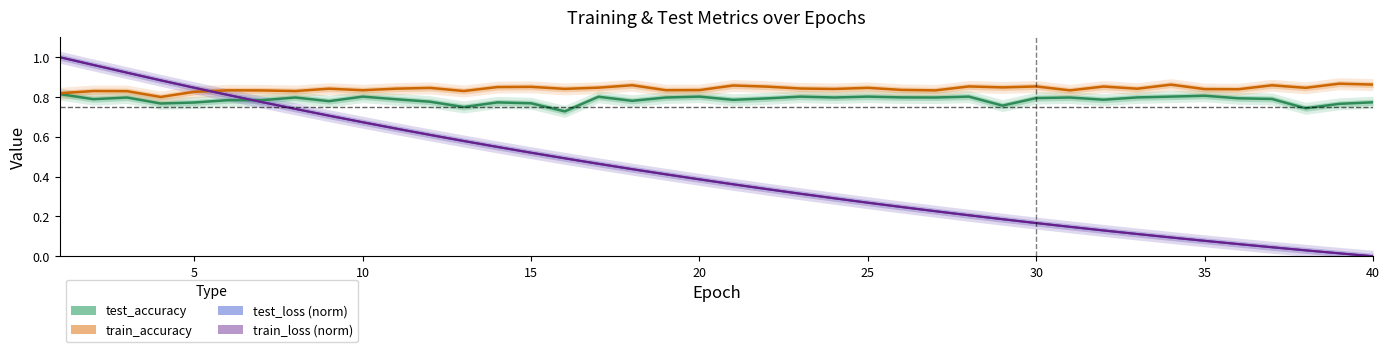

How many lines are shown in the chart?

4